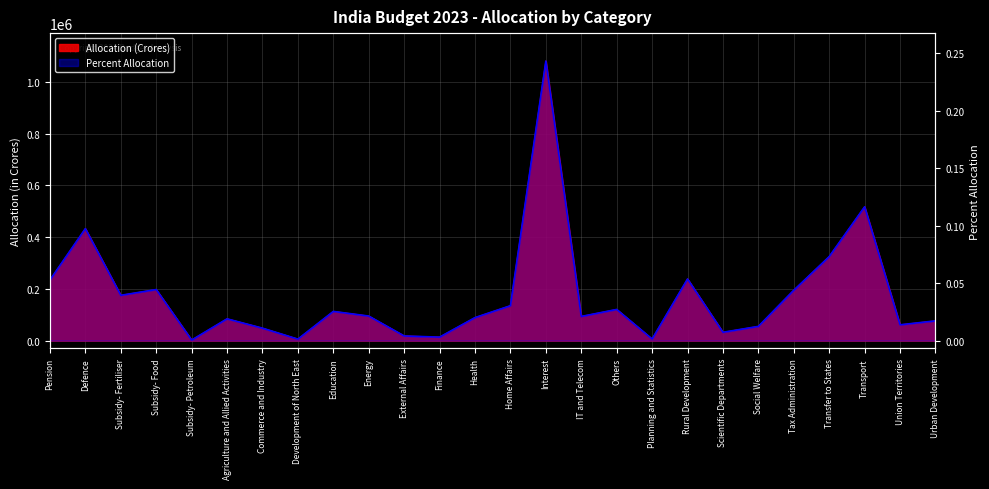

Is it true that ALLOCATION equals 175100.0 at Subsidy- Fertiliser?

True